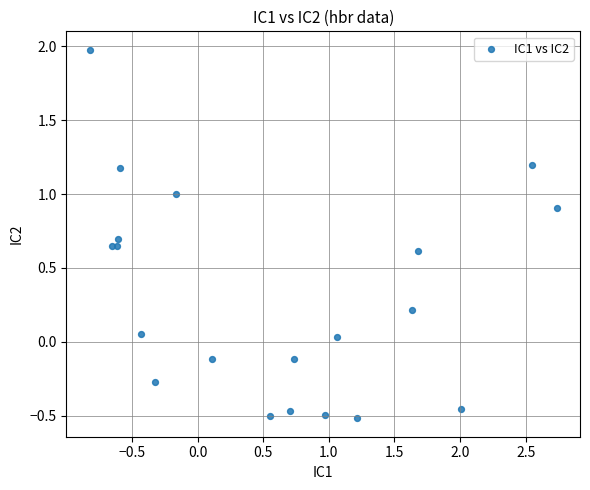

What is the range of X values (max minus min)?

3.6